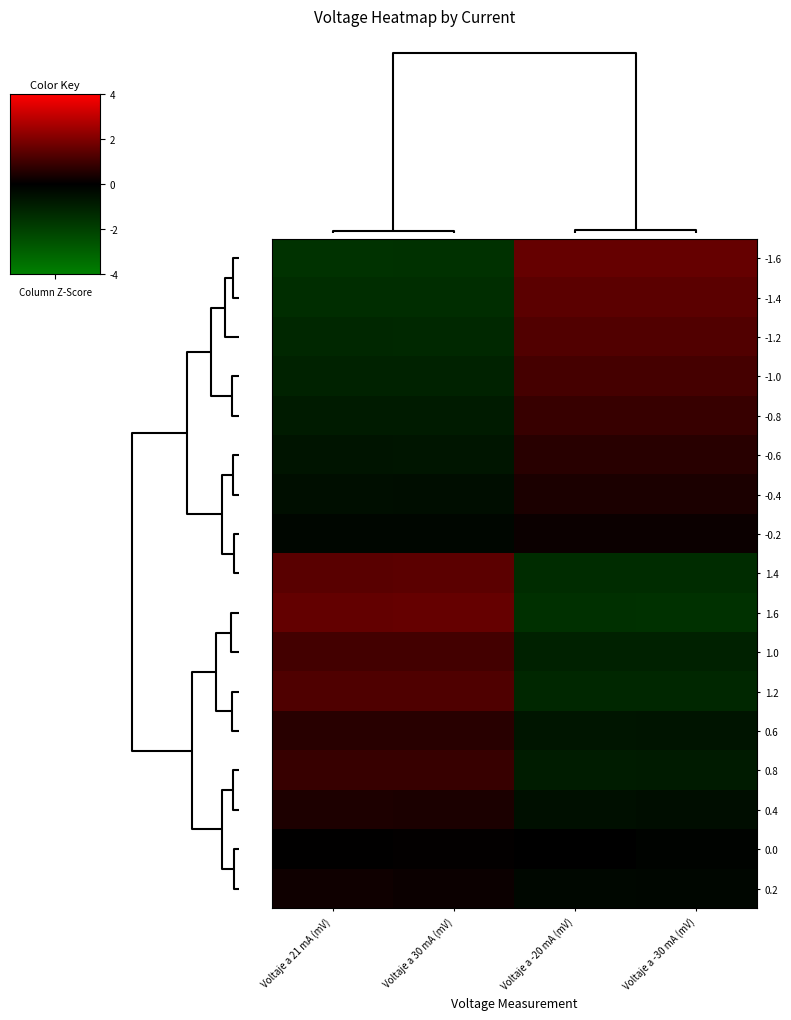

Reading left to right, list all the values displayed in this chart.

-1.6: Voltaje a 21 mA (mV)=-1.6	Voltaje a 30 mA (mV)=-1.5	Voltaje a -20 mA (mV)=1.6	Voltaje a -30 mA (mV)=1.6
-1.4: Voltaje a 21 mA (mV)=-1.4	Voltaje a 30 mA (mV)=-1.4	Voltaje a -20 mA (mV)=1.4	Voltaje a -30 mA (mV)=1.4
-1.2: Voltaje a 21 mA (mV)=-1.2	Voltaje a 30 mA (mV)=-1.3	Voltaje a -20 mA (mV)=1.3	Voltaje a -30 mA (mV)=1.3
-1.0: Voltaje a 21 mA (mV)=-1.1	Voltaje a 30 mA (mV)=-1.1	Voltaje a -20 mA (mV)=1.1	Voltaje a -30 mA (mV)=1.1
-0.8: Voltaje a 21 mA (mV)=-0.9	Voltaje a 30 mA (mV)=-0.9	Voltaje a -20 mA (mV)=0.9	Voltaje a -30 mA (mV)=0.9
-0.6: Voltaje a 21 mA (mV)=-0.7	Voltaje a 30 mA (mV)=-0.7	Voltaje a -20 mA (mV)=0.6	Voltaje a -30 mA (mV)=0.6
-0.4: Voltaje a 21 mA (mV)=-0.4	Voltaje a 30 mA (mV)=-0.4	Voltaje a -20 mA (mV)=0.4	Voltaje a -30 mA (mV)=0.4
-0.2: Voltaje a 21 mA (mV)=-0.2	Voltaje a 30 mA (mV)=-0.2	Voltaje a -20 mA (mV)=0.2	Voltaje a -30 mA (mV)=0.2
1.4: Voltaje a 21 mA (mV)=1.4	Voltaje a 30 mA (mV)=1.4	Voltaje a -20 mA (mV)=-1.4	Voltaje a -30 mA (mV)=-1.4
1.6: Voltaje a 21 mA (mV)=1.5	Voltaje a 30 mA (mV)=1.6	Voltaje a -20 mA (mV)=-1.5	Voltaje a -30 mA (mV)=-1.5
1.0: Voltaje a 21 mA (mV)=1.1	Voltaje a 30 mA (mV)=1.1	Voltaje a -20 mA (mV)=-1.1	Voltaje a -30 mA (mV)=-1.0
1.2: Voltaje a 21 mA (mV)=1.2	Voltaje a 30 mA (mV)=1.2	Voltaje a -20 mA (mV)=-1.2	Voltaje a -30 mA (mV)=-1.2
0.6: Voltaje a 21 mA (mV)=0.7	Voltaje a 30 mA (mV)=0.6	Voltaje a -20 mA (mV)=-0.7	Voltaje a -30 mA (mV)=-0.6
0.8: Voltaje a 21 mA (mV)=0.9	Voltaje a 30 mA (mV)=0.9	Voltaje a -20 mA (mV)=-0.9	Voltaje a -30 mA (mV)=-0.8
0.4: Voltaje a 21 mA (mV)=0.4	Voltaje a 30 mA (mV)=0.4	Voltaje a -20 mA (mV)=-0.5	Voltaje a -30 mA (mV)=-0.4
0.0: Voltaje a 21 mA (mV)=0.0	Voltaje a 30 mA (mV)=0.0	Voltaje a -20 mA (mV)=-0.0	Voltaje a -30 mA (mV)=-0.1
0.2: Voltaje a 21 mA (mV)=0.2	Voltaje a 30 mA (mV)=0.2	Voltaje a -20 mA (mV)=-0.2	Voltaje a -30 mA (mV)=-0.2